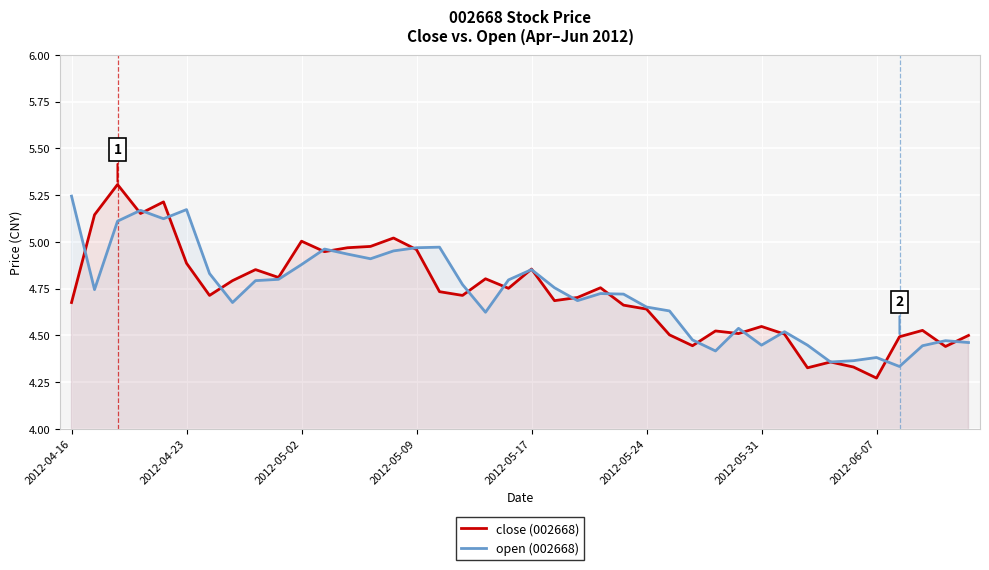

The open (002668) series shows 4.5 at 39. True or false?

True